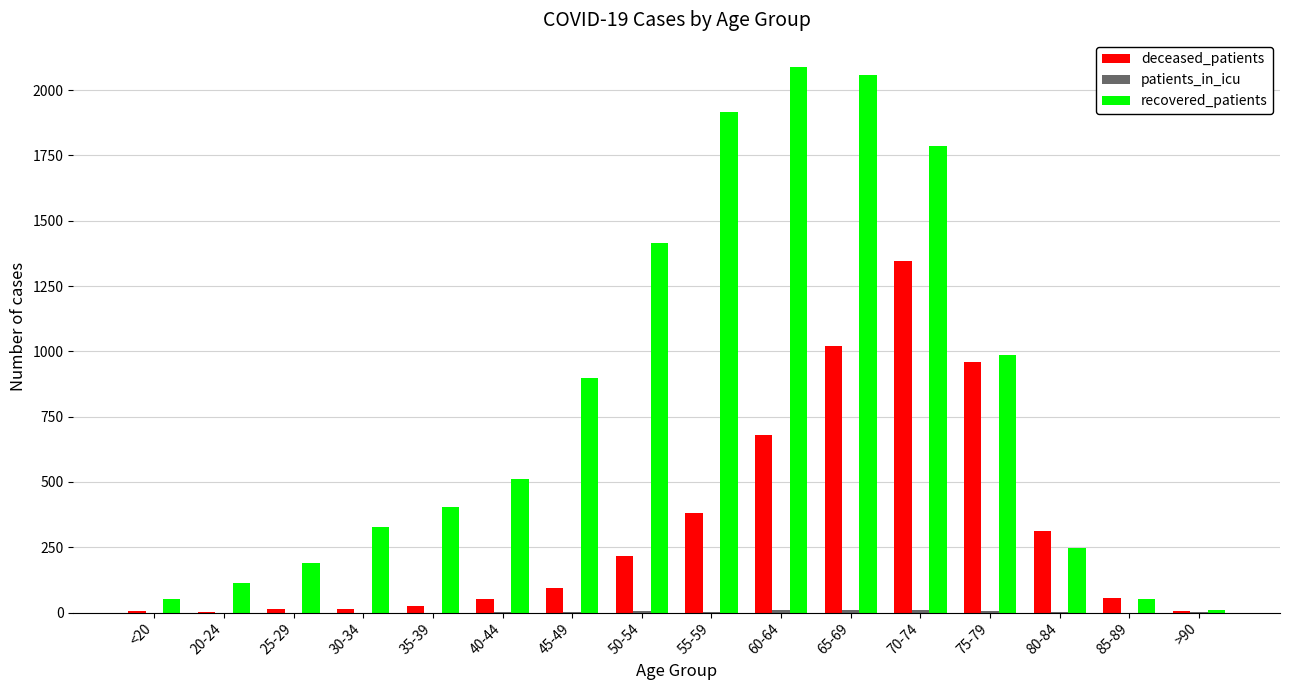

Is the value of recovered_patients at 55-59 greater than the value of deceased_patients at <20?

Yes